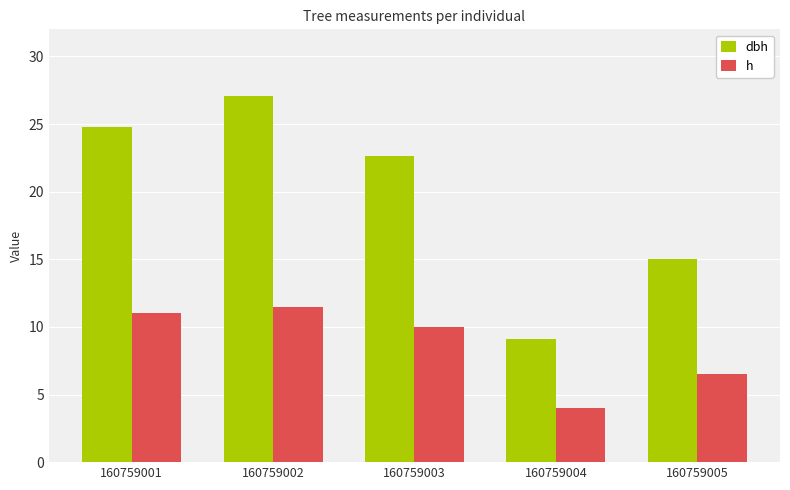

Which category has the highest value across all series?

160759002